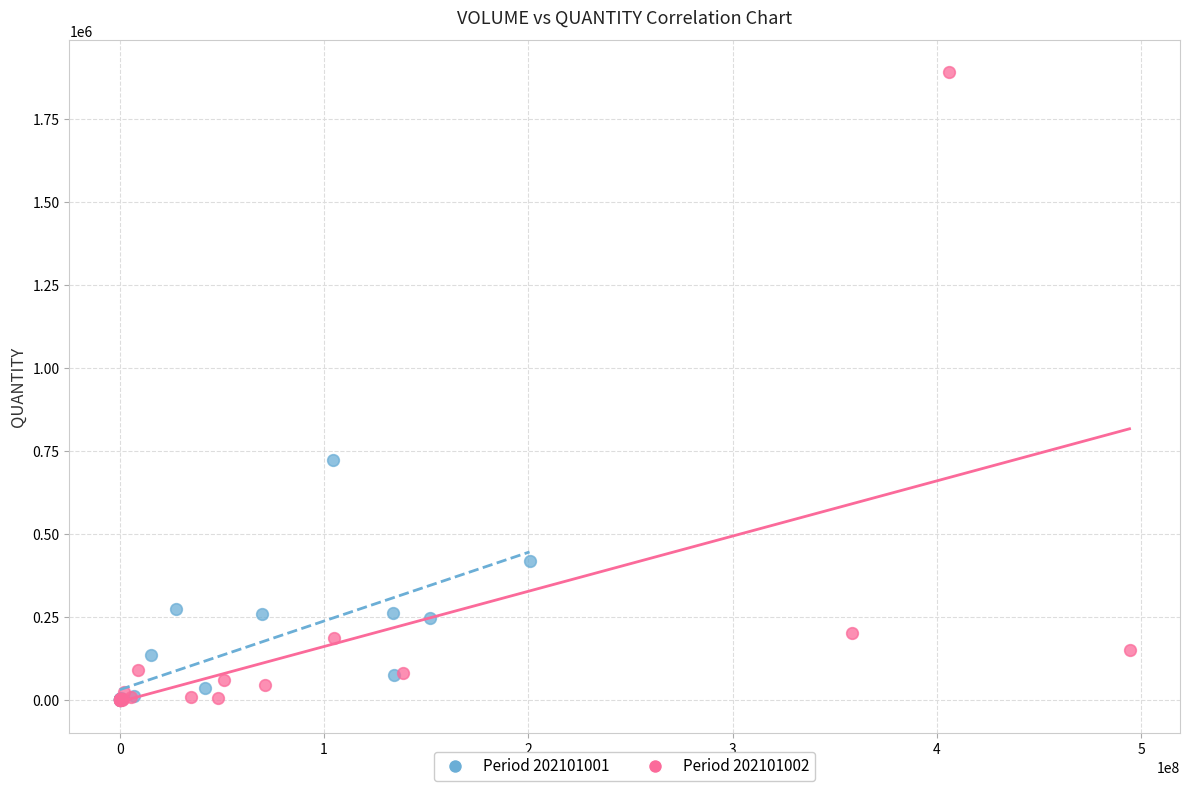

What are all the series names shown in the legend?

Period 202101001, Period 202101002